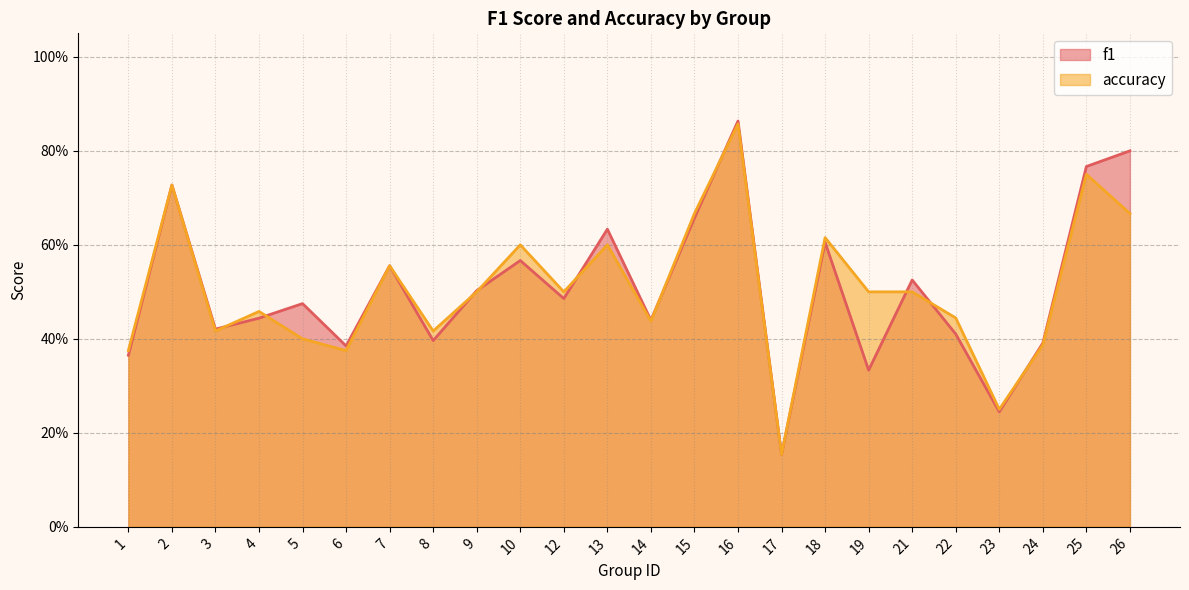

At which label is f1_line closest to 0?

17